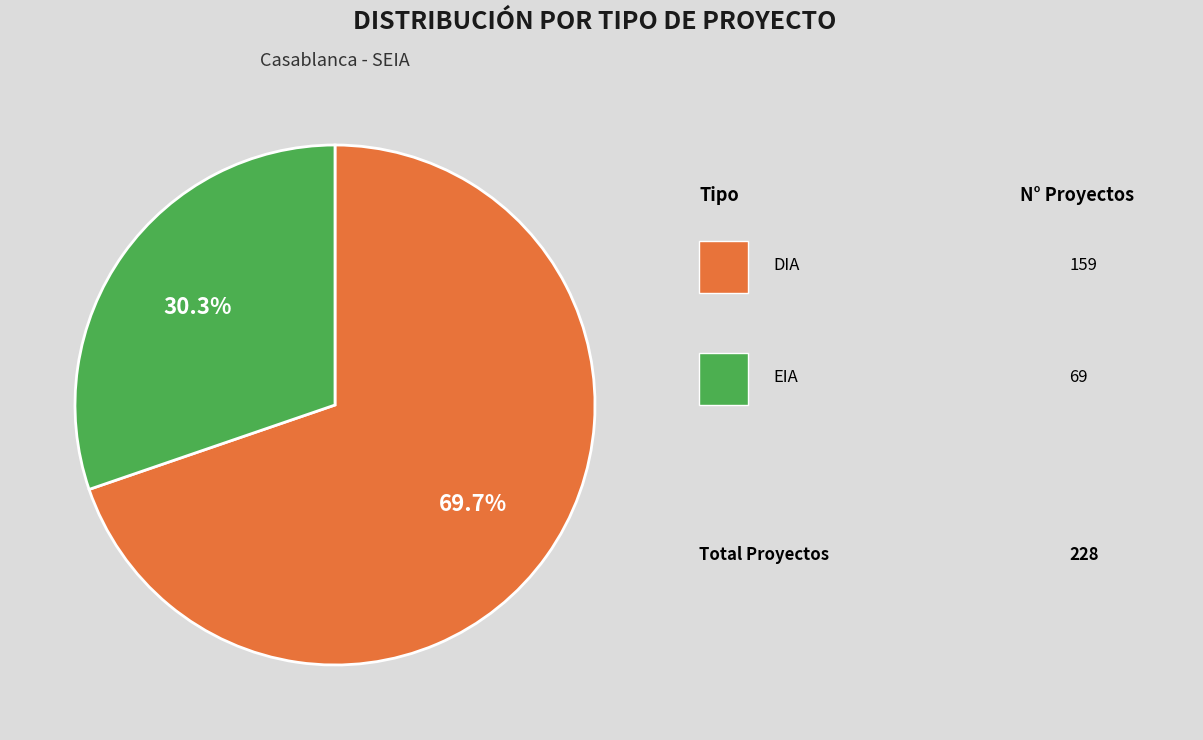

Does any single category account for the majority?

Yes